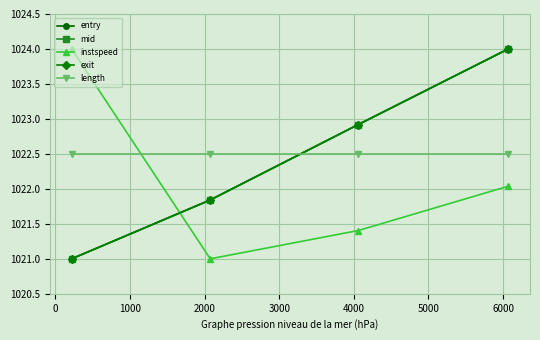

Which series ends up on top after the final intersection of length and mid?

mid